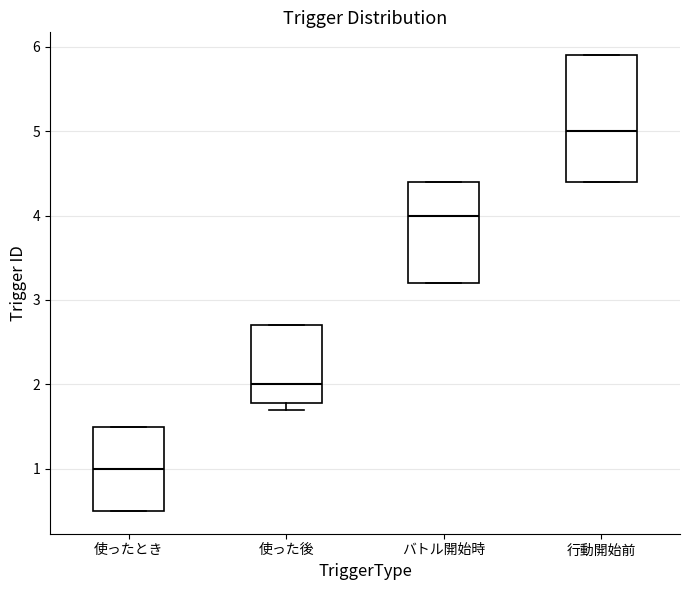

Where does the median line of the box for 行動開始前 sit on the y-axis? The values are not printed on the chart, so give them approximately, as read against the axis.

5.0